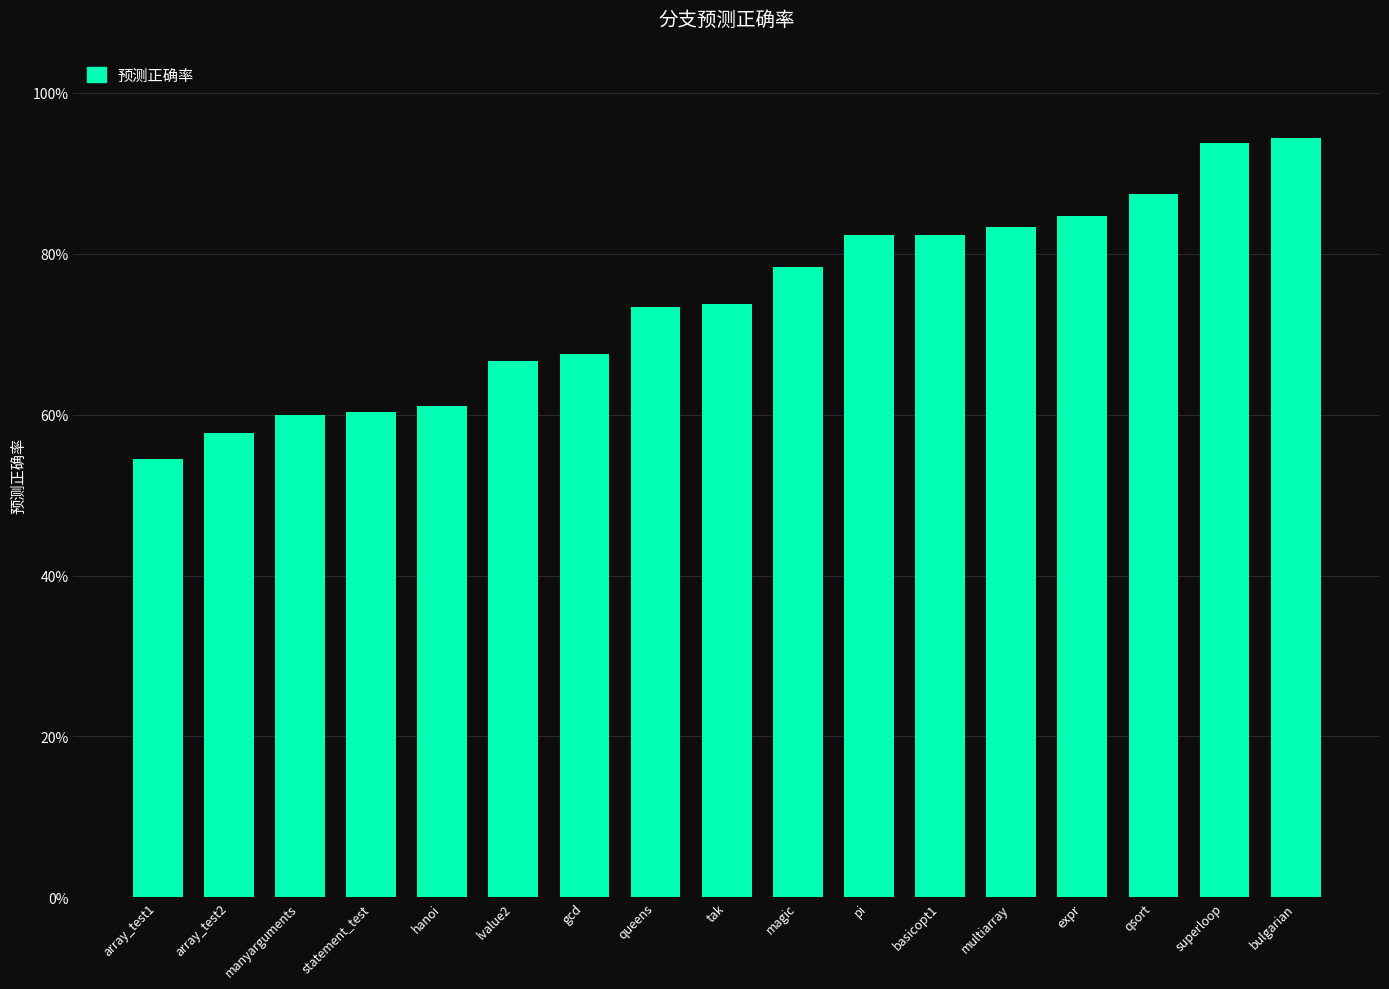

Reading right to left, list all the values displayed in this chart.

0.9	0.9	0.9	0.8	0.8	0.8	0.8	0.8	0.7	0.7	0.7	0.7	0.6	0.6	0.6	0.6	0.5